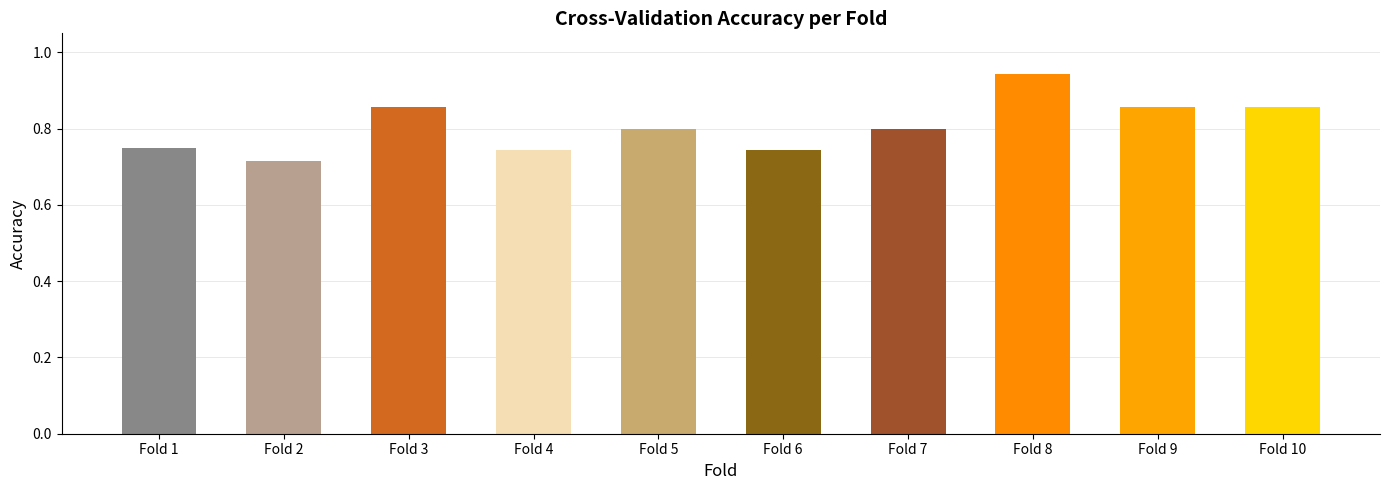

How many categories are shown in the chart?

10